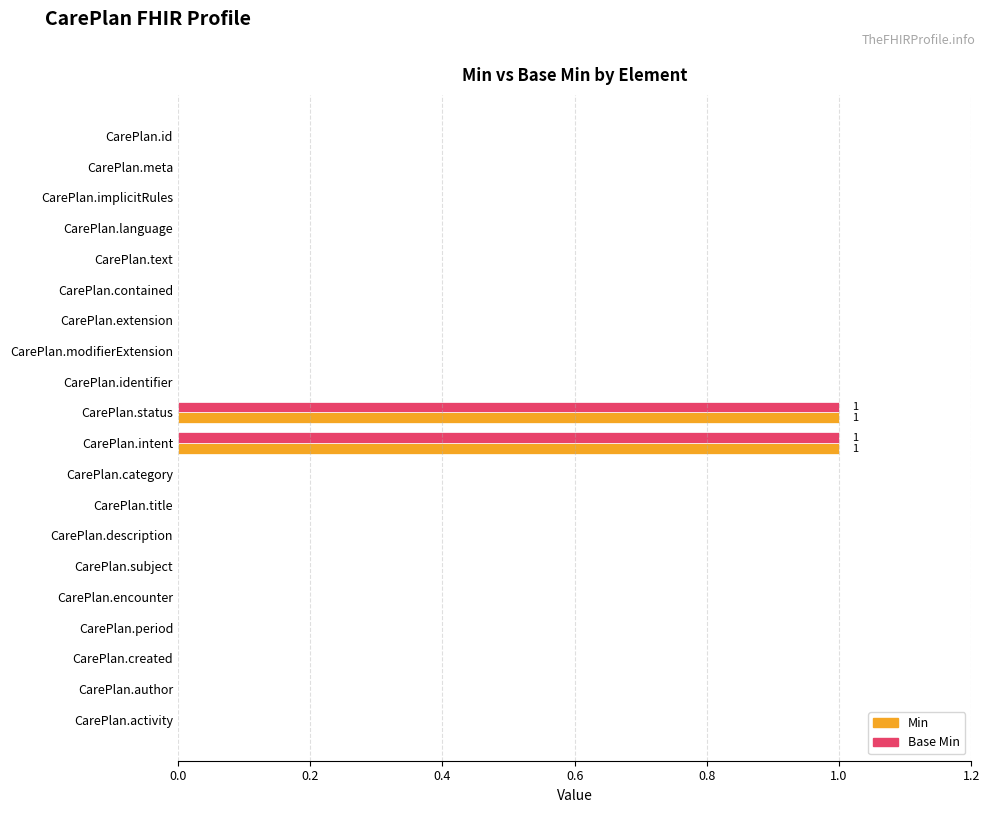

How many categories are shown in the chart?

20